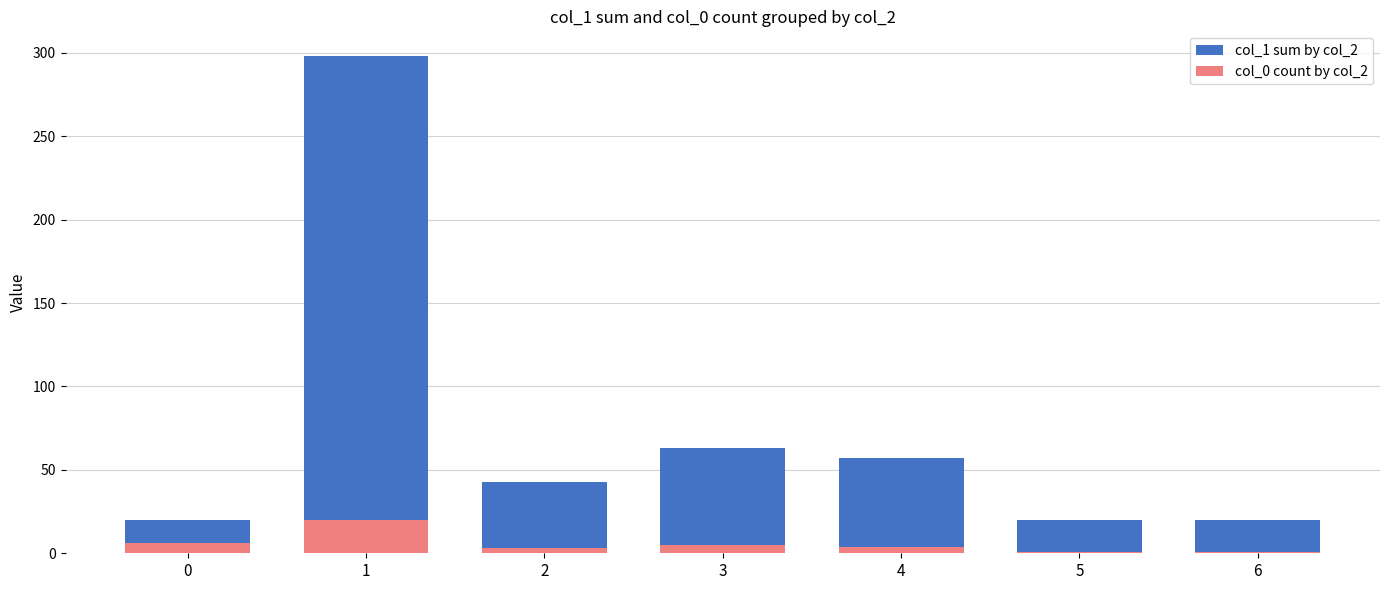

Reading right to left, list all the values displayed in this chart.

col_1 sum by col_2: 6=20	5=20	4=57	3=63	2=43	1=298	0=20
col_0 count by col_2: 6=1	5=1	4=4	3=5	2=3	1=20	0=6